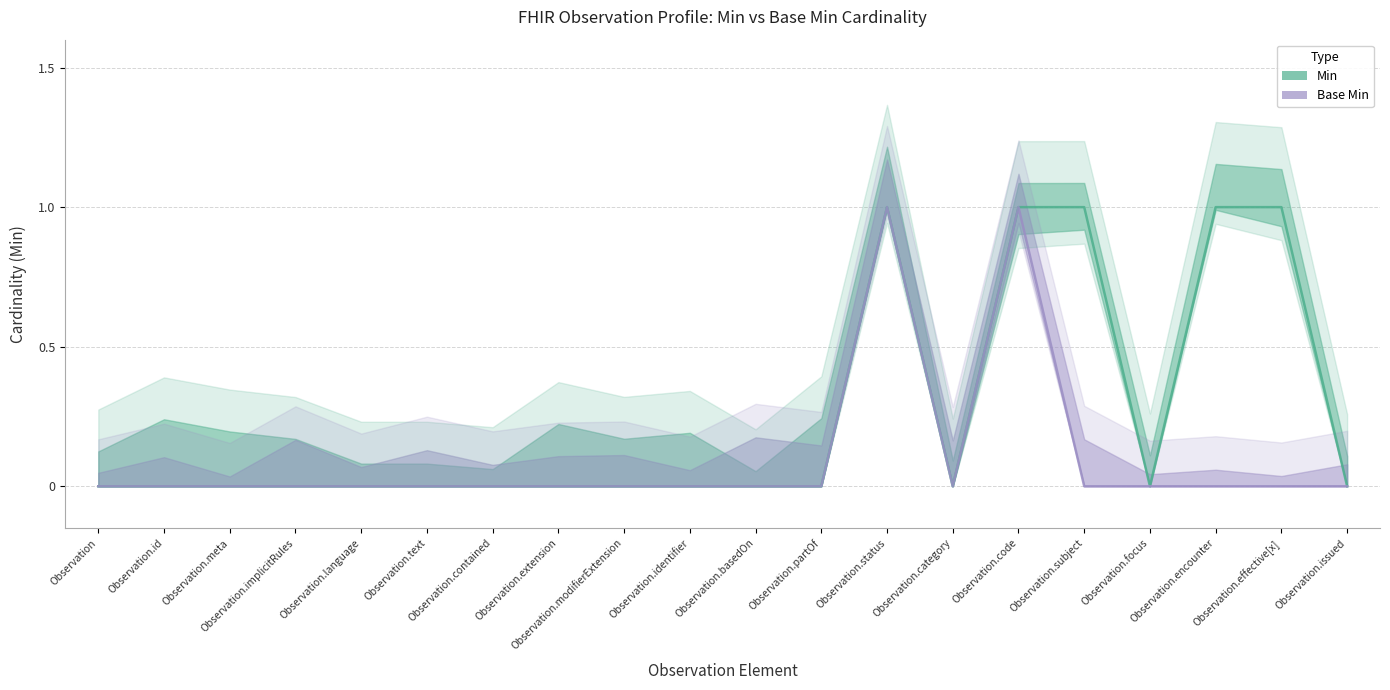

How many data points does each series have?

20